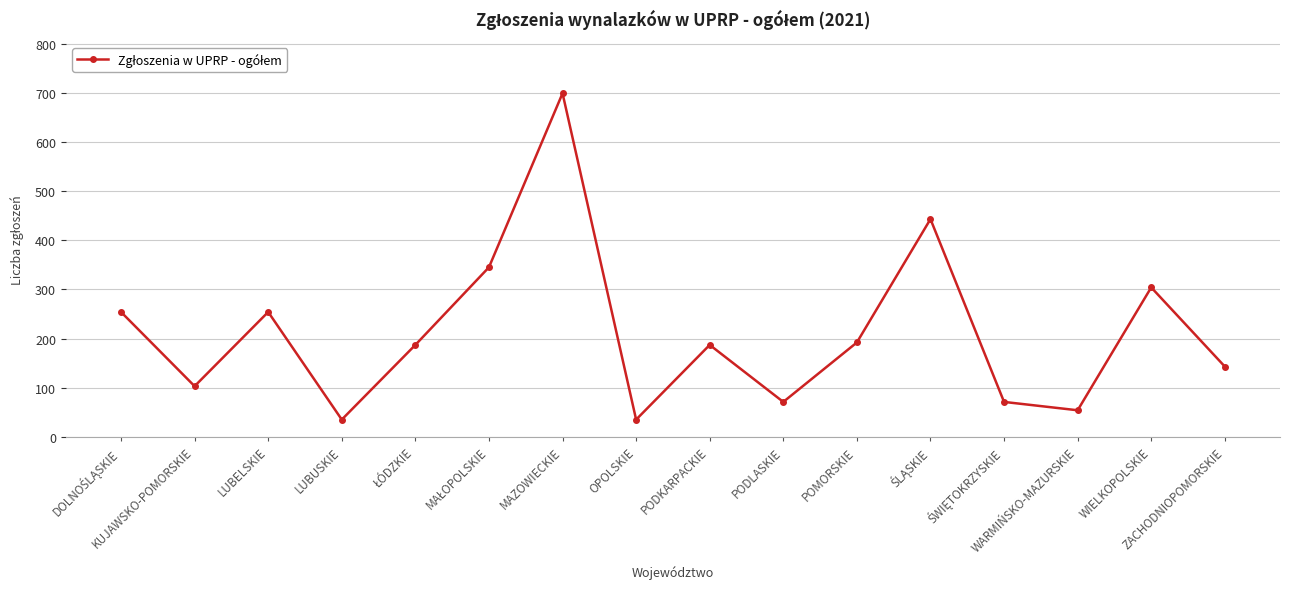

What is the difference between the maximum and minimum values?

664